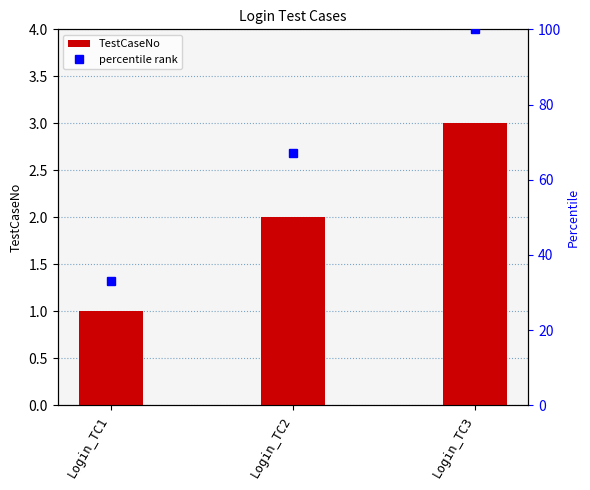

What is the difference between the maximum and second lowest values in the TestCaseNo series?

1